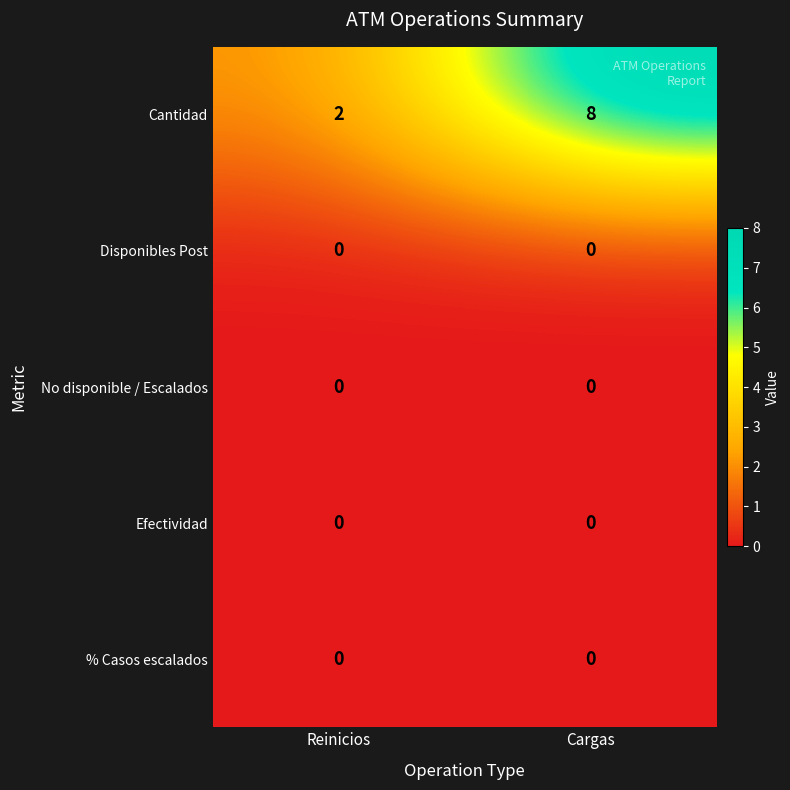

Which label corresponds to the largest value in the chart?

Cargas